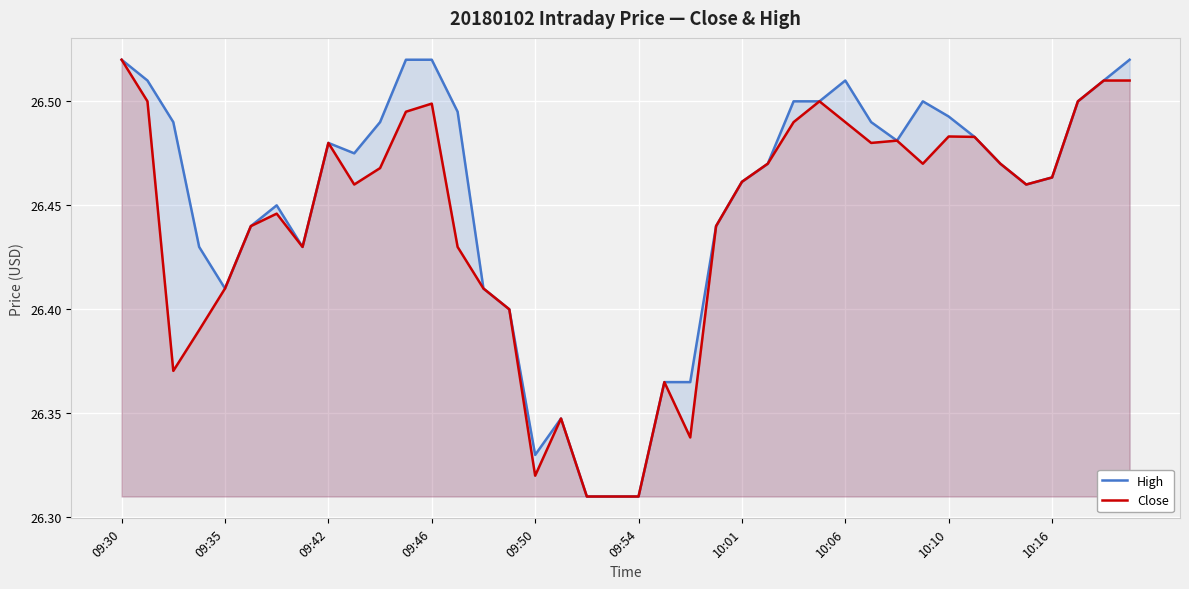

What is the difference between the maximum and minimum values in the Close series?

0.2